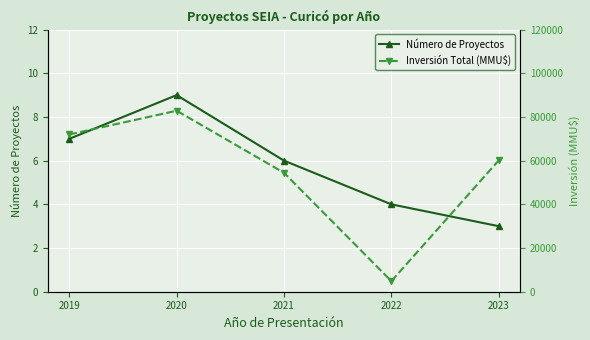

Reading right to left, extract all data points from this chart.

Número de Proyectos: 3	4	6	9	7
Inversión Total (MMU$): 60127	4847	54428	82858	72000